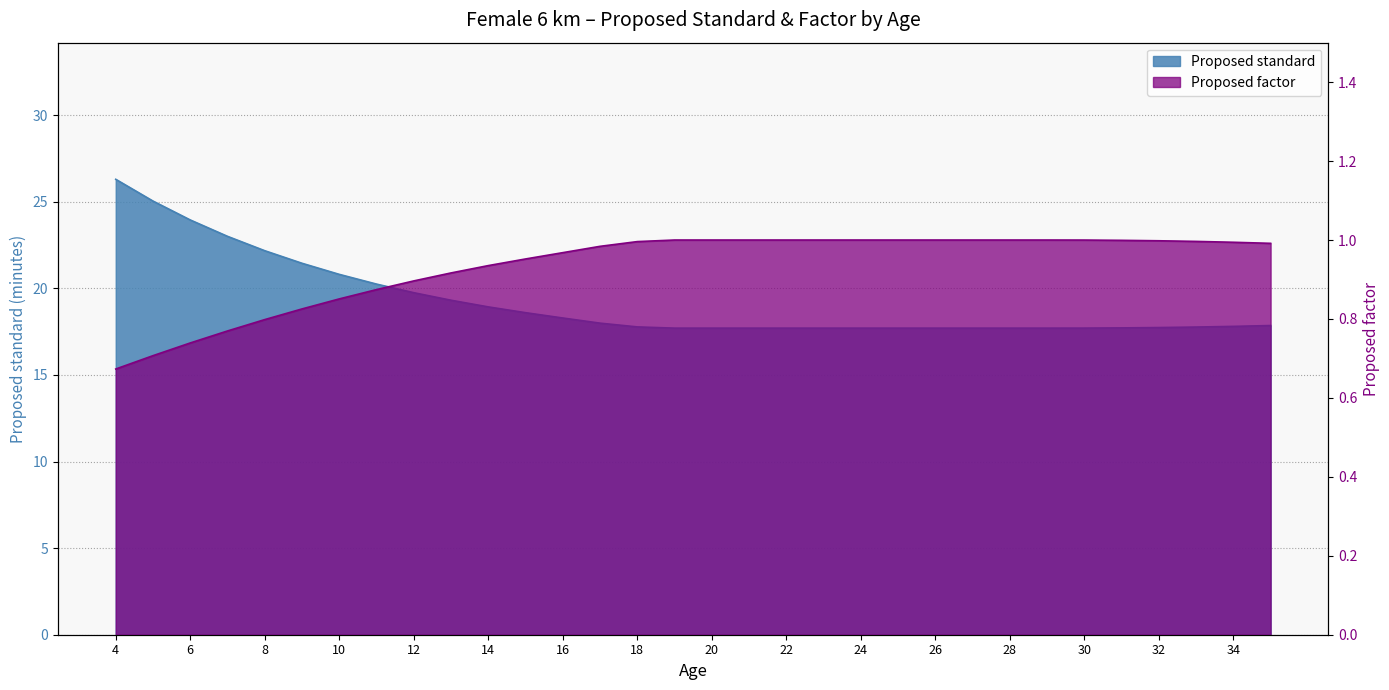

Count the number of data series in this chart.

2